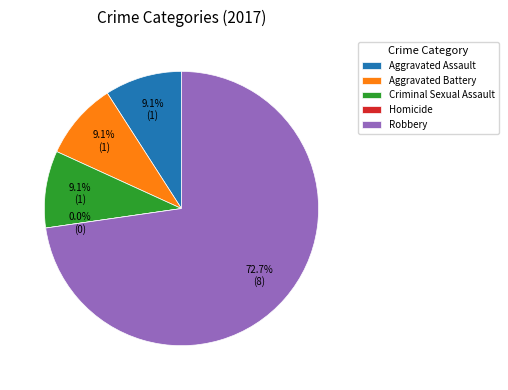

The Robbery slice represents 67% of the pie. True or false?

False